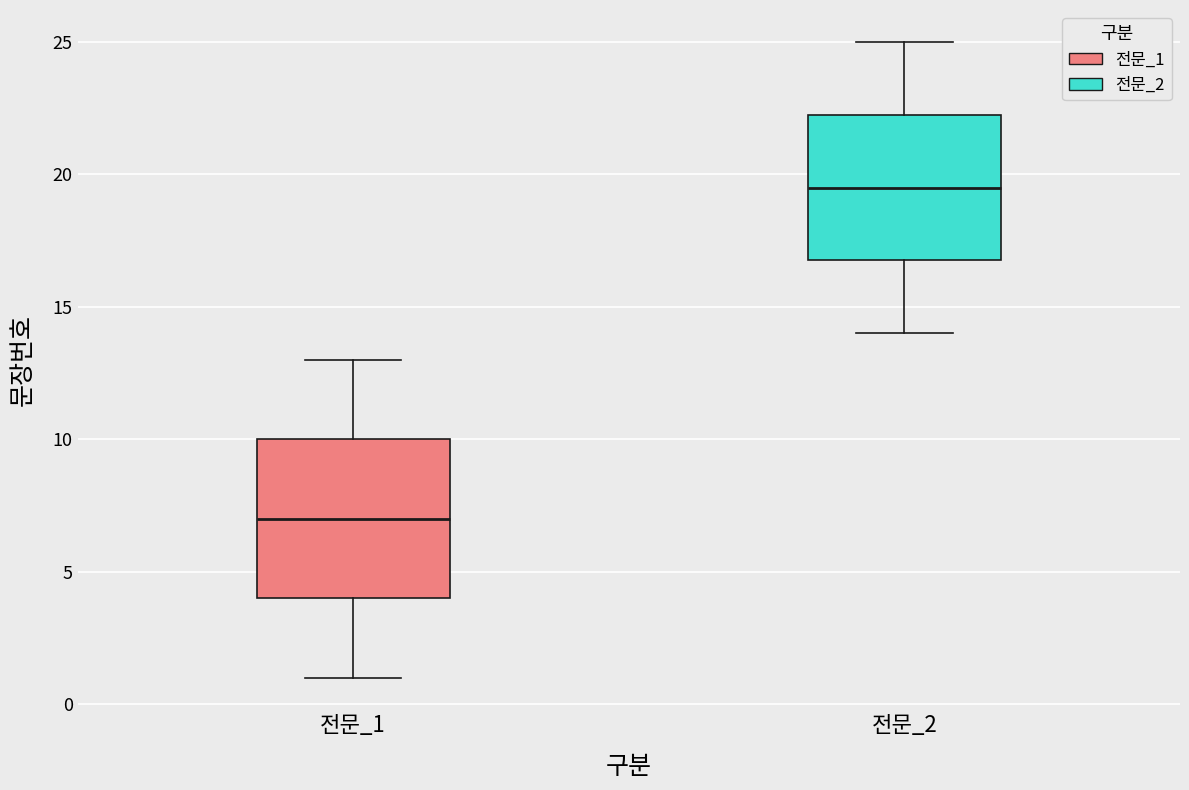

Reading left to right, read every box against the y-axis: the position of its median line, the range the box covers, and the ends of its whiskers. The values are not printed on the chart, so give them approximately, as read against the axis.

전문_1: median 7.0, box 4.0 to 10.0, whiskers 1.0 to 13.0
전문_2: median 19.5, box 17.0 to 22.5, whiskers 14.0 to 25.0